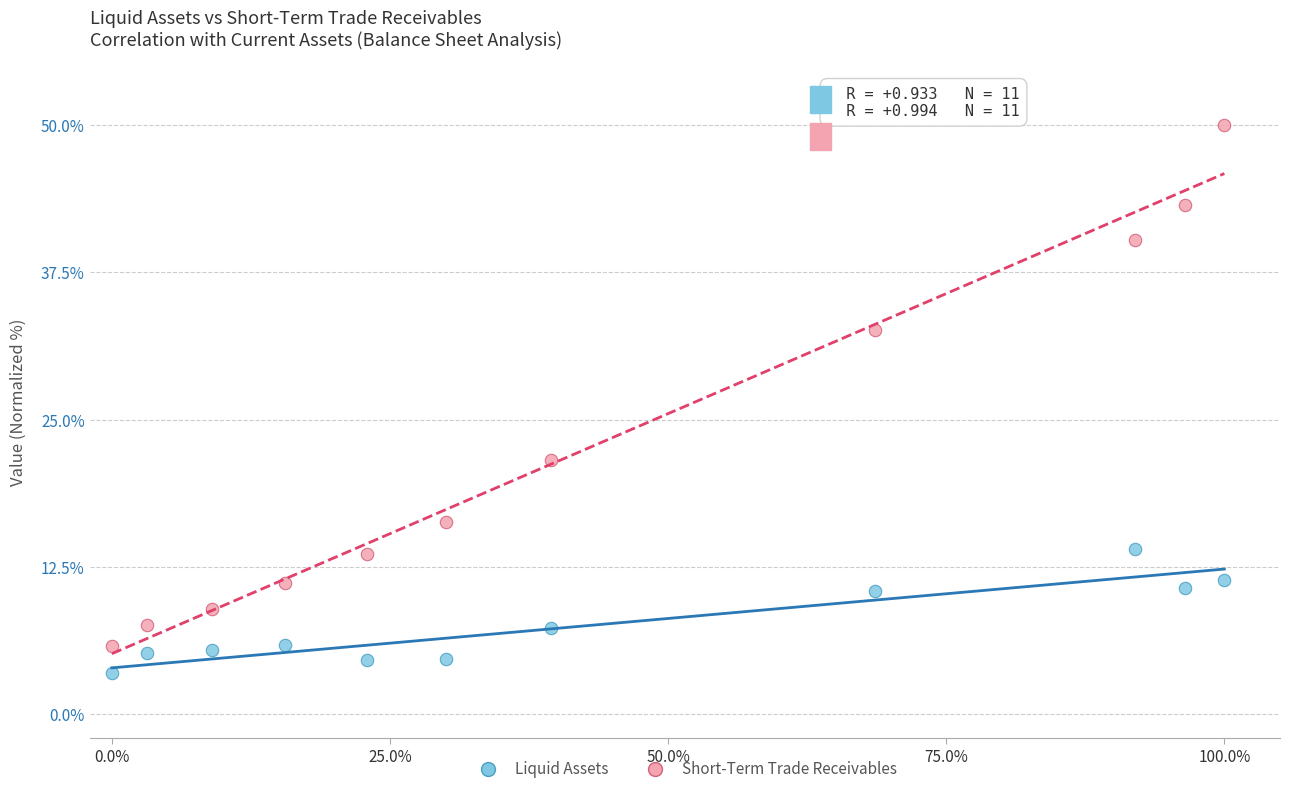

Across all data points, what is the range of Y values (max minus min)?

46.5